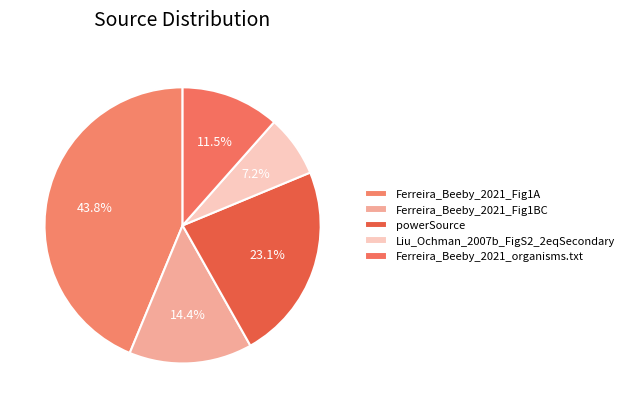

How many slices are in this pie chart?

5